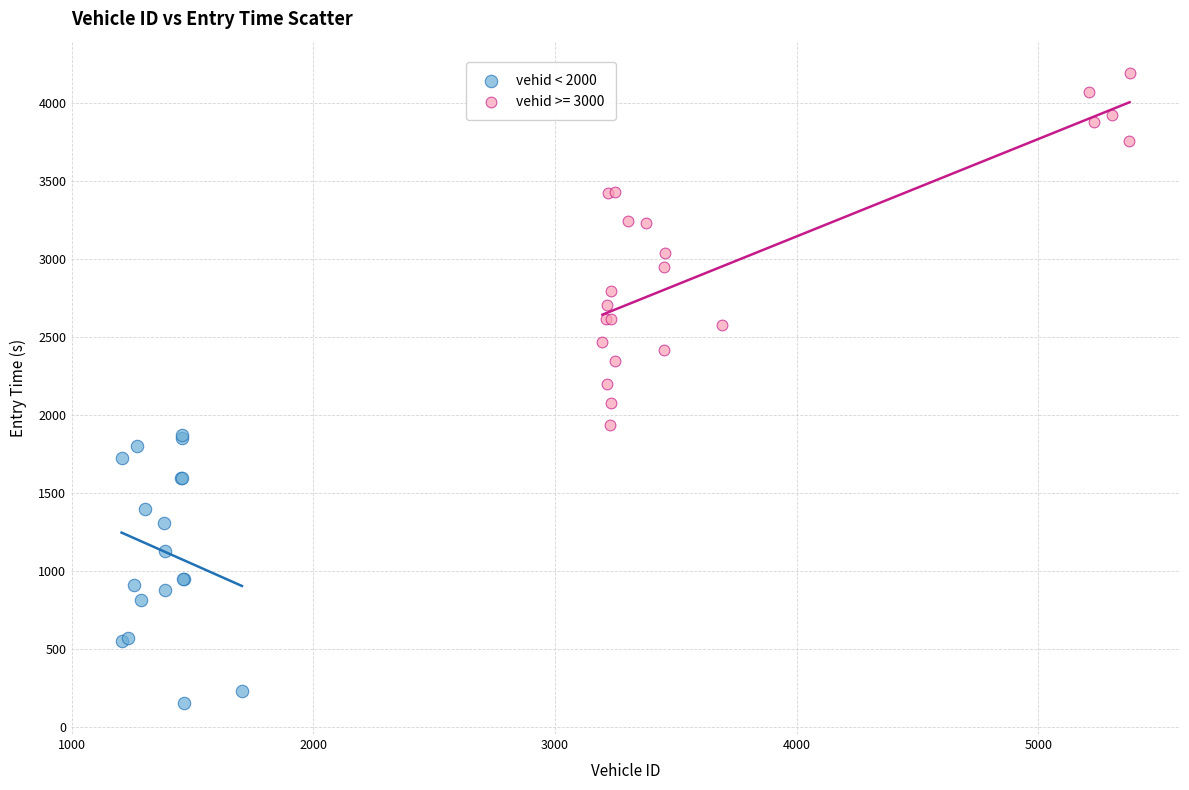

Which series contains the highest Y value?

vehid >= 3000